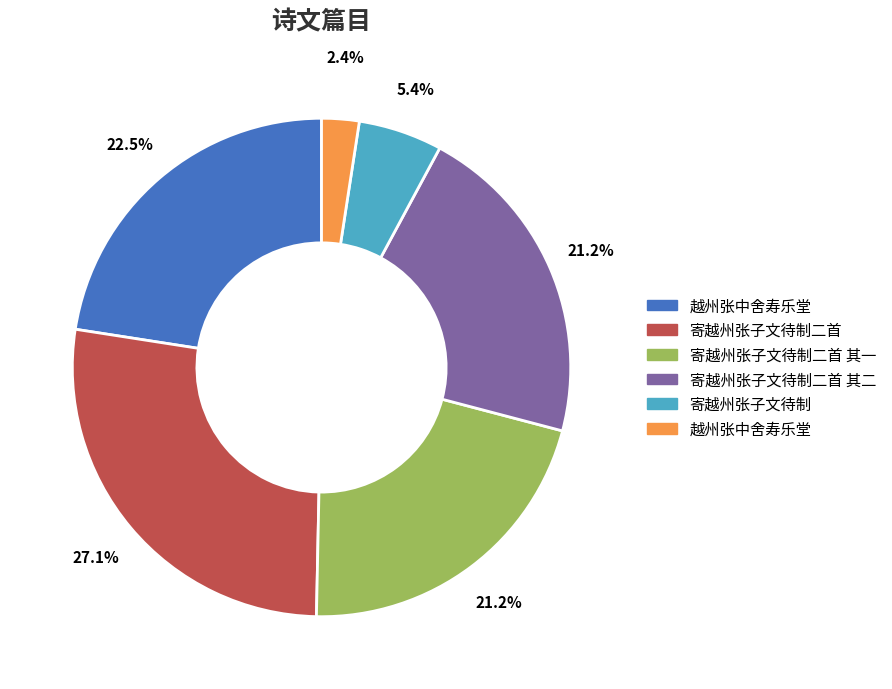

Is there a majority slice in this chart?

No